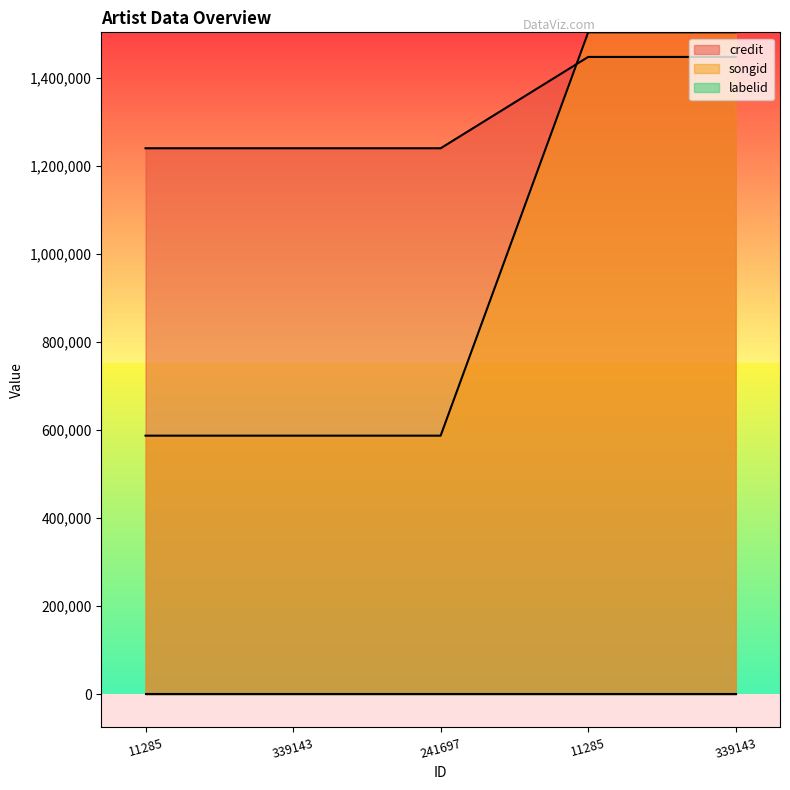

What is the maximum value shown in the chart?

1503732